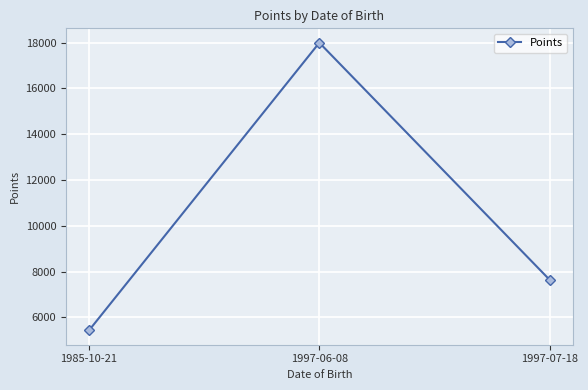

The value at 1997-07-18 is 3639. True or false?

False